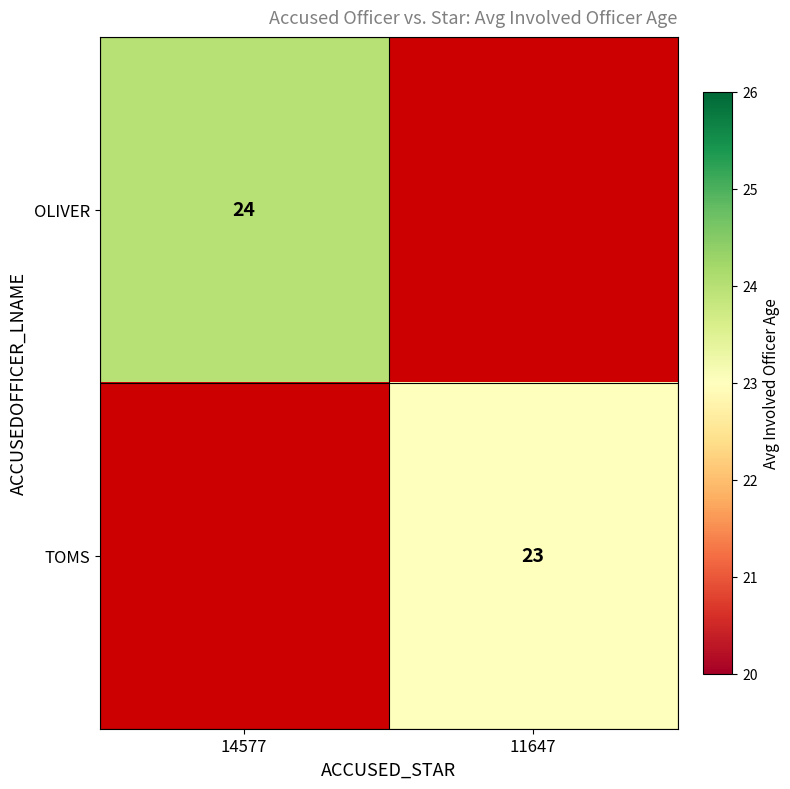

True or false: OLIVER has a value of 42 at 14577.

False